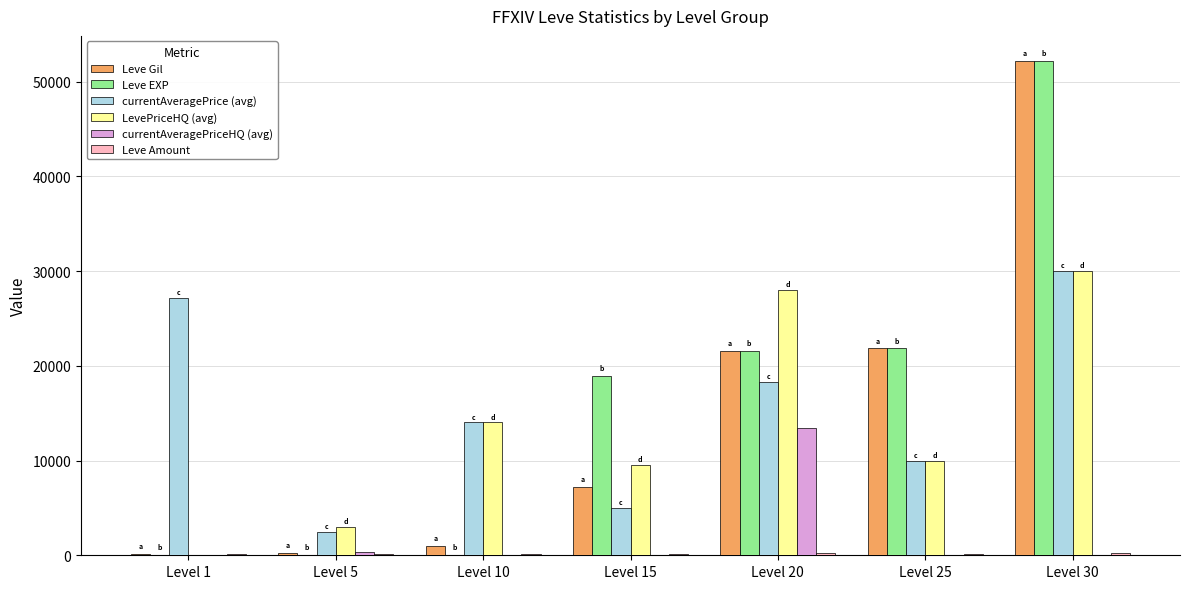

What is the maximum value for Leve Gil?

52220